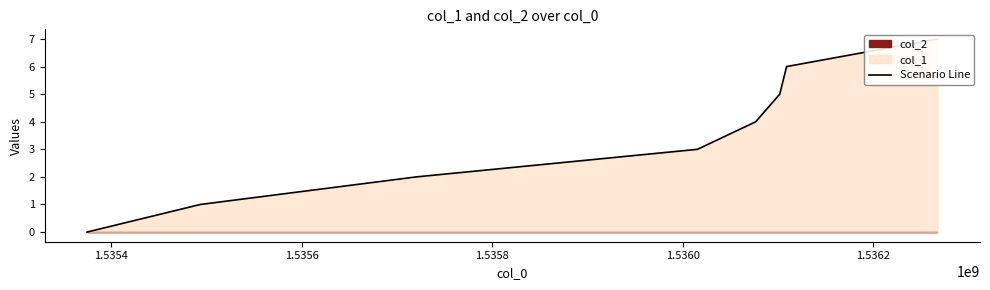

What is the sum of all values?

28